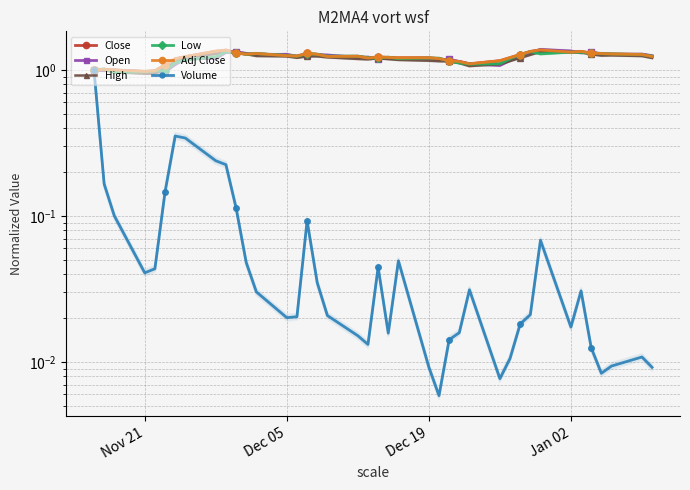

What is the minimum value for Close?

1.0